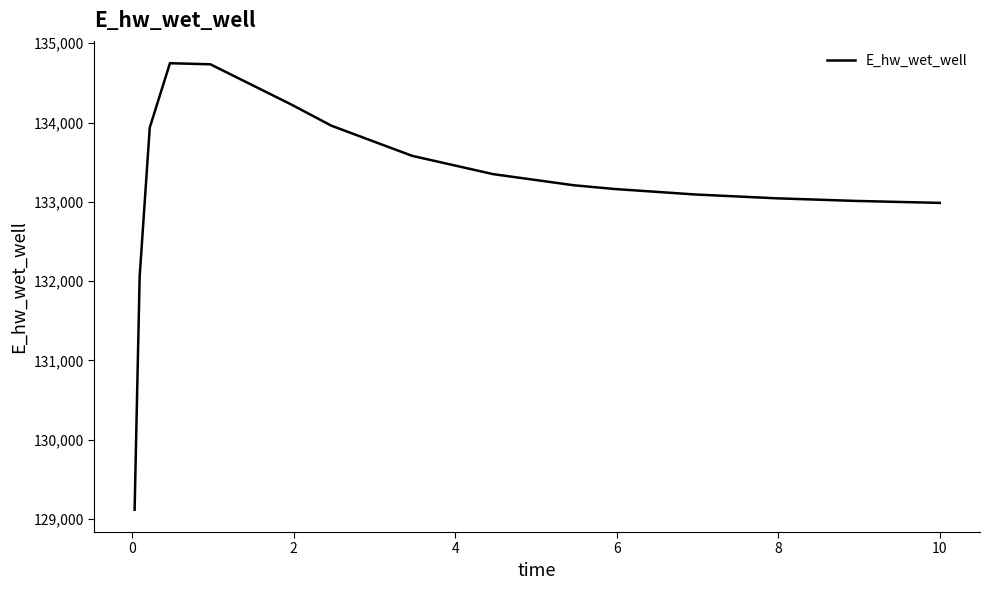

What is the difference between the maximum and minimum values?

5633.3